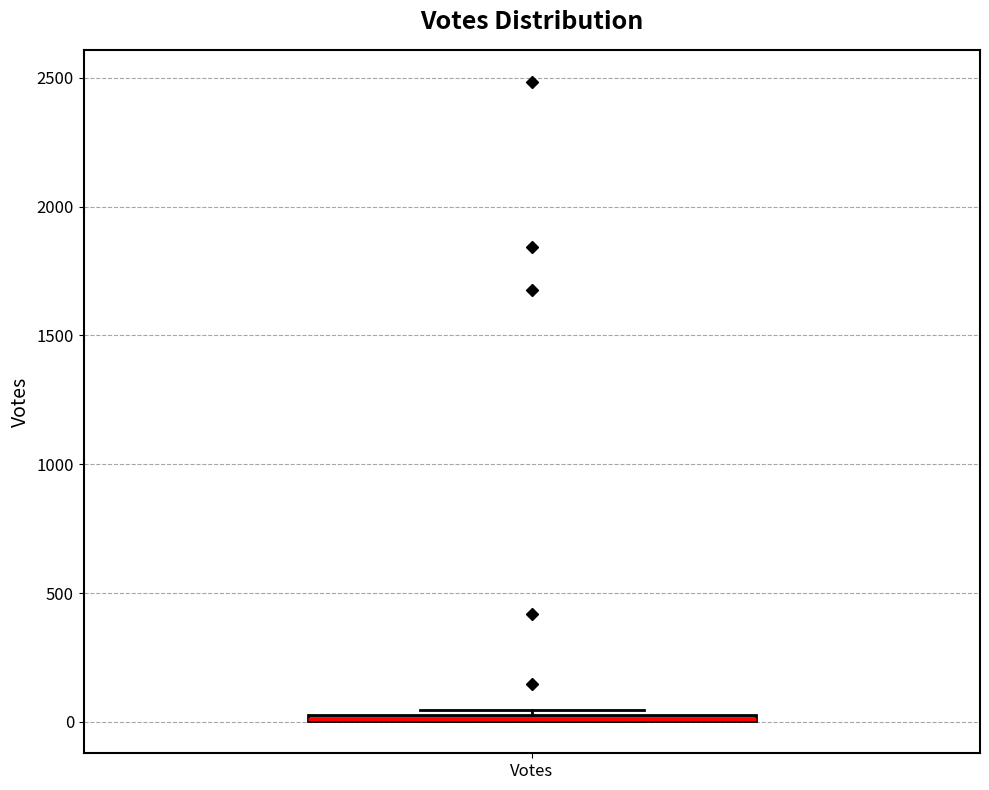

Where is the upper edge of the box for Votes on the y-axis? The values are not printed on the chart, so give them approximately, as read against the axis.

50